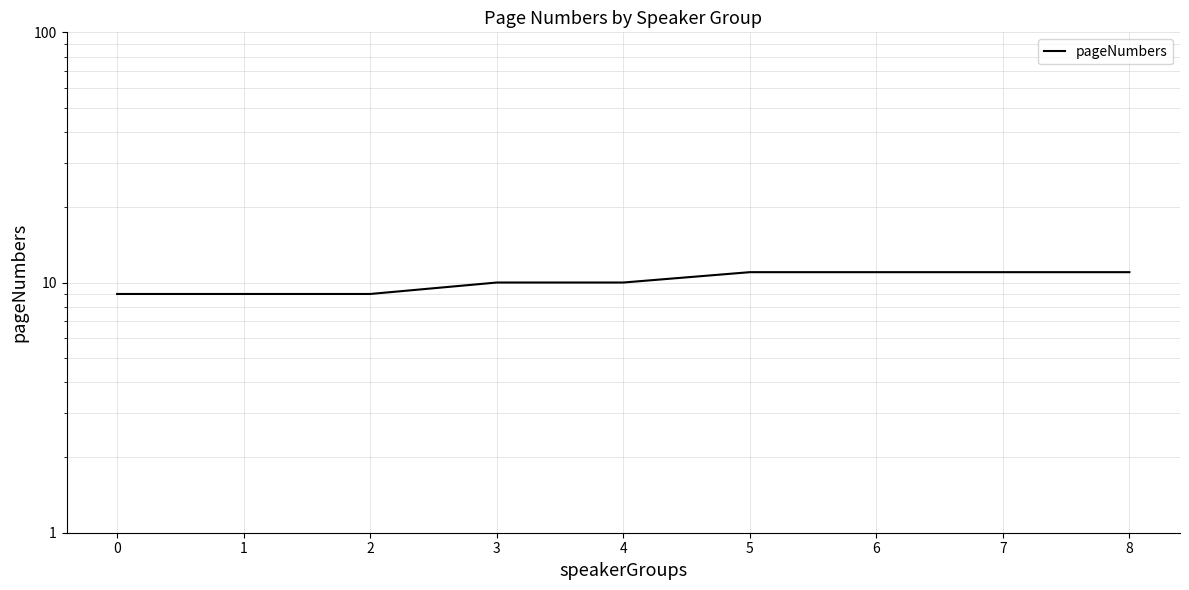

List the labels in order of value, largest first.

5, 6, 7, 8, 3, 4, 0, 1, 2